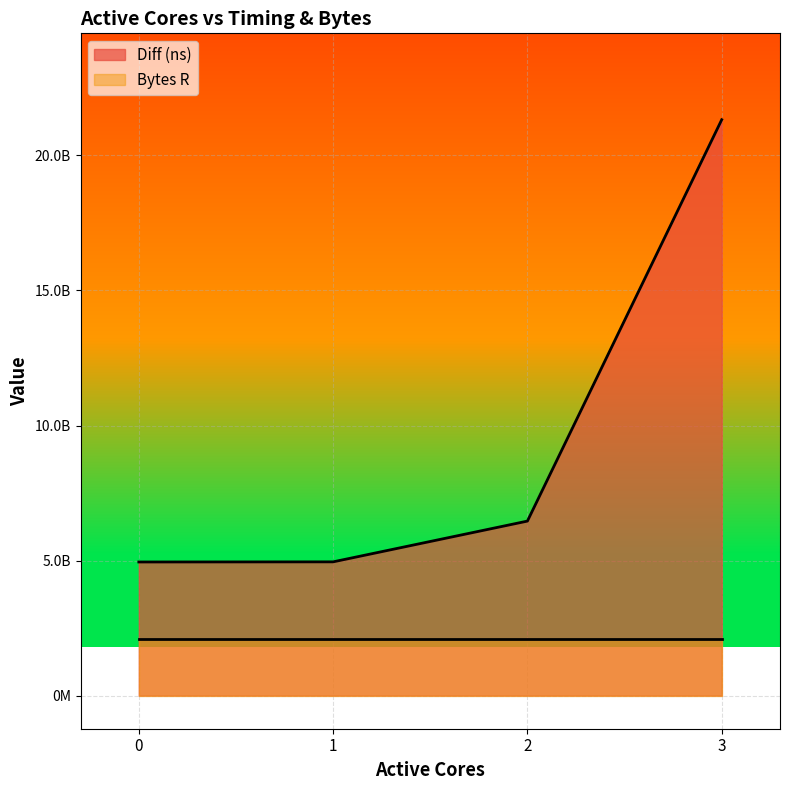

What is the difference between the second highest and minimum values?

1513939818